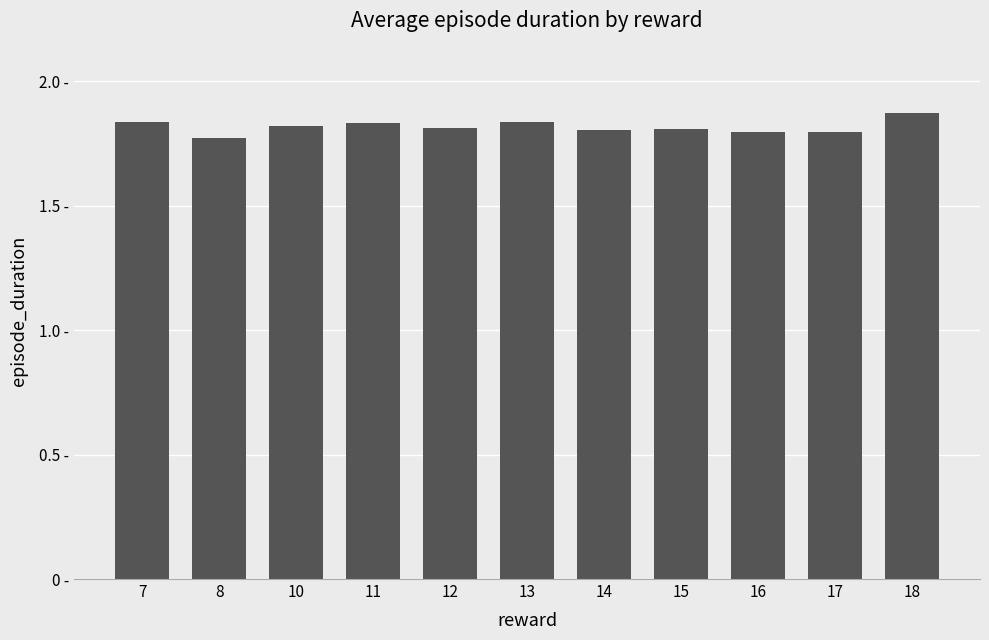

Count the values in the range 1 to 2.

11